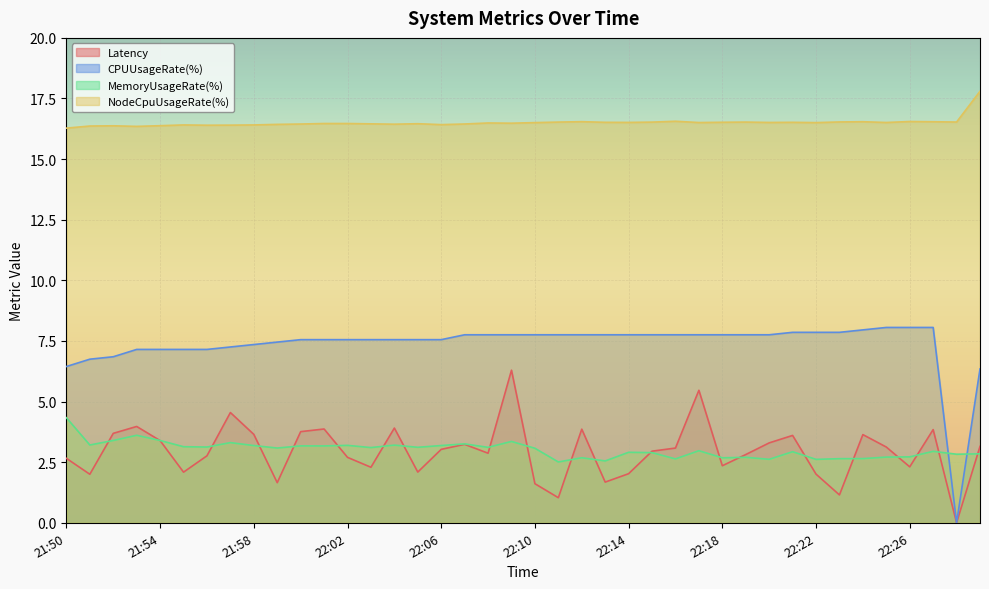

Reading right to left, extract all data points from this chart.

Latency: 3.1	0.0	3.8	2.3	3.1	3.6	1.1	2.0	3.6	3.3	2.8	2.4	5.5	3.1	3.0	2.0	1.7	3.9	1.0	1.6	6.3	2.9	3.2	3.0	2.1	3.9	2.3	2.7	3.9	3.8	1.7	3.6	4.5	2.8	2.1	3.4	4.0	3.7	2.0	2.7
CPUUsageRate(%): 6.3	0.0	8.1	8.1	8.1	8.0	7.9	7.9	7.9	7.8	7.8	7.8	7.8	7.8	7.8	7.8	7.8	7.8	7.8	7.8	7.8	7.8	7.8	7.6	7.6	7.6	7.6	7.6	7.6	7.6	7.5	7.4	7.3	7.2	7.2	7.2	7.2	6.8	6.7	6.4
MemoryUsageRate(%): 2.8	2.8	2.9	2.7	2.7	2.6	2.6	2.6	2.9	2.6	2.7	2.7	3.0	2.6	2.9	2.9	2.6	2.7	2.5	3.1	3.4	3.1	3.3	3.2	3.1	3.2	3.1	3.2	3.2	3.2	3.1	3.2	3.3	3.1	3.1	3.4	3.6	3.4	3.2	4.3
NodeCpuUsageRate(%): 17.8	16.5	16.5	16.6	16.5	16.5	16.5	16.5	16.5	16.5	16.5	16.5	16.5	16.6	16.5	16.5	16.5	16.5	16.5	16.5	16.5	16.5	16.4	16.4	16.5	16.4	16.5	16.5	16.5	16.4	16.4	16.4	16.4	16.4	16.4	16.4	16.4	16.4	16.4	16.3